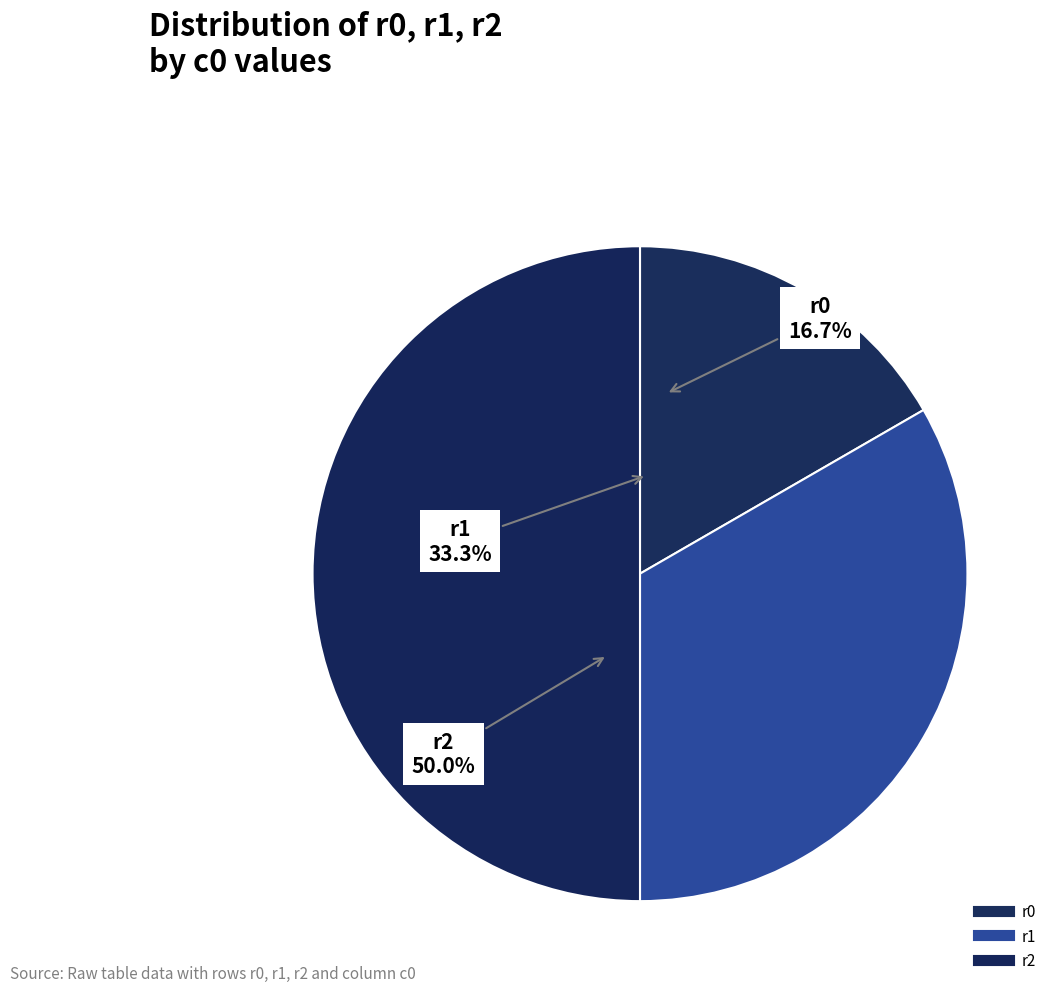

To the nearest percent, what is the difference between the largest and smallest slice percentages?

33%